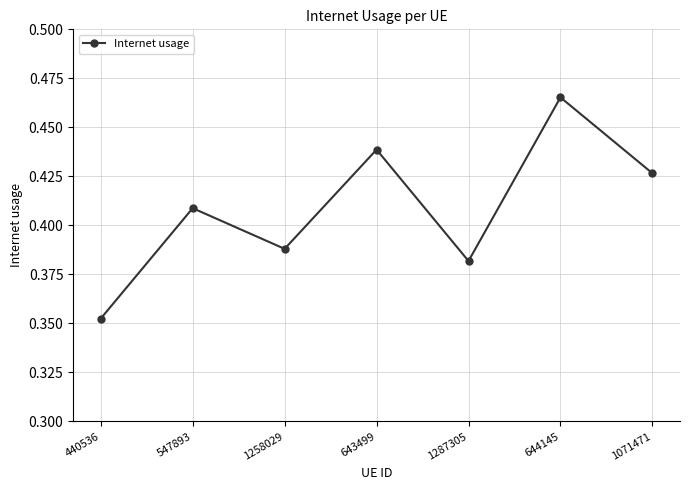

Is this an area chart (filled region under the line)?

No